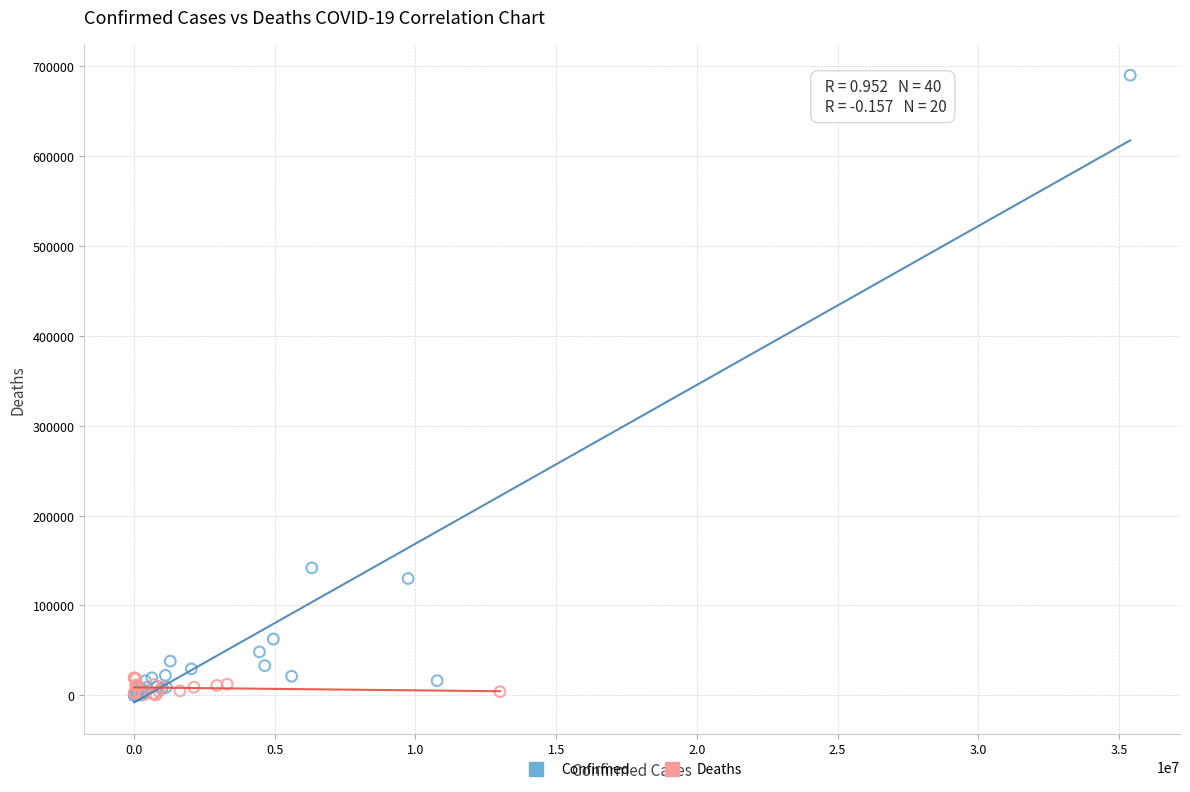

Which series has the largest Y range (max minus min)?

Confirmed